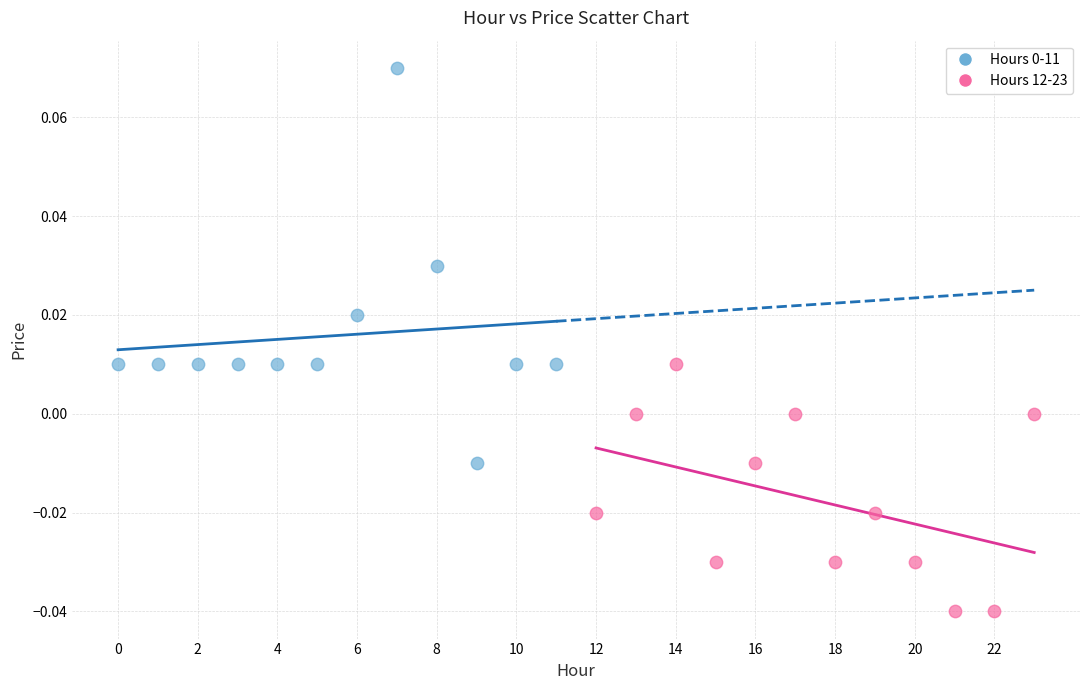

Which series reaches the minimum Y coordinate?

Hours 12-23